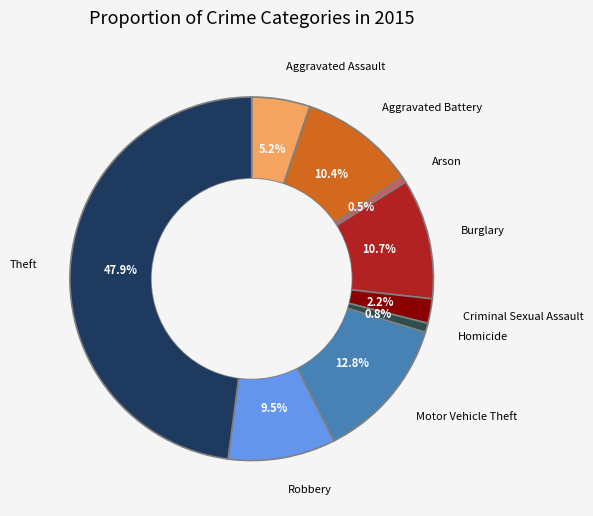

To the nearest percent, what is the average slice percentage?

11%